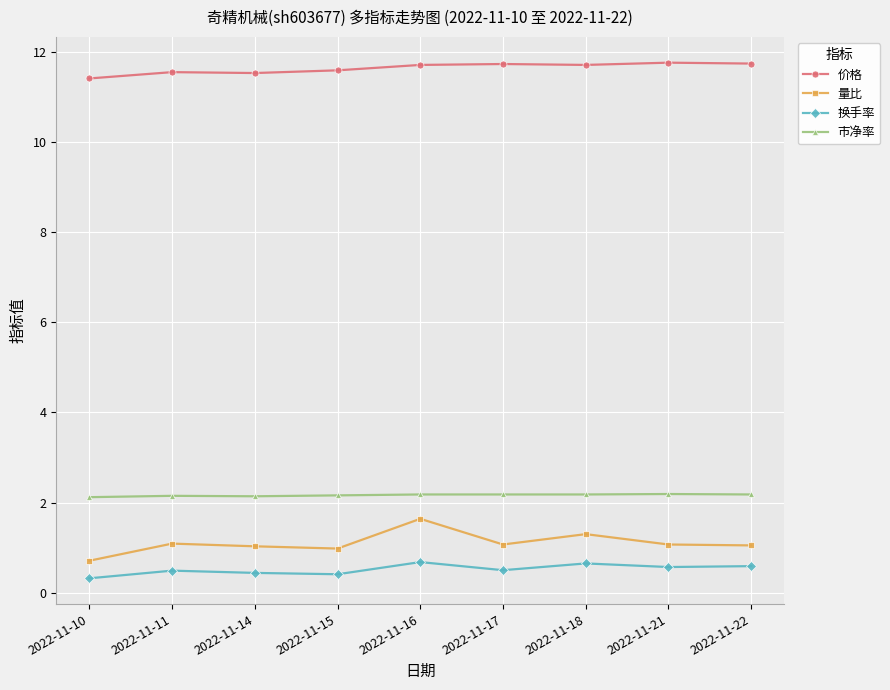

Which series has the widest spread of values?

量比